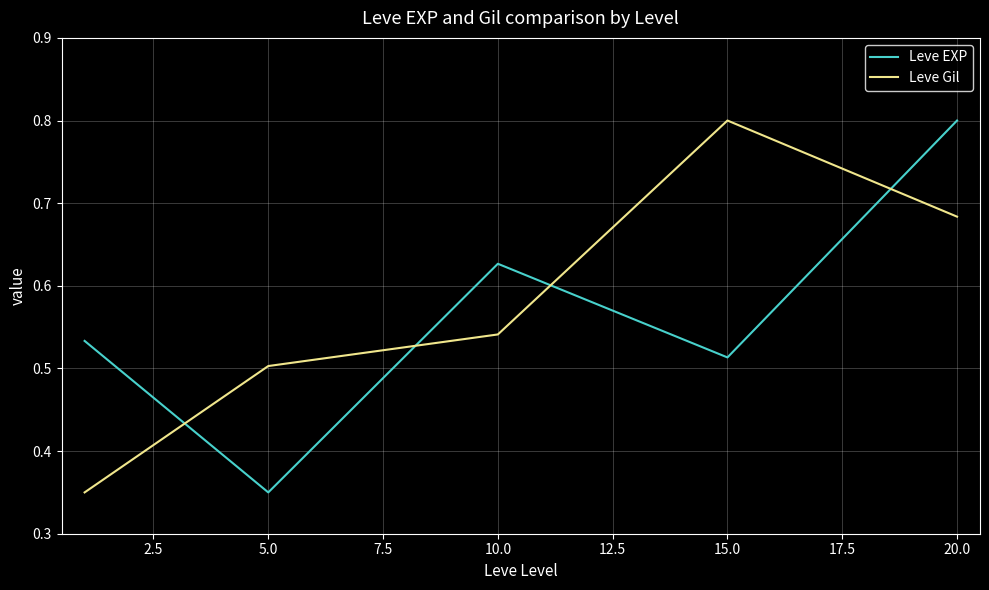

What is the highest value of the Leve Gil series?

0.8